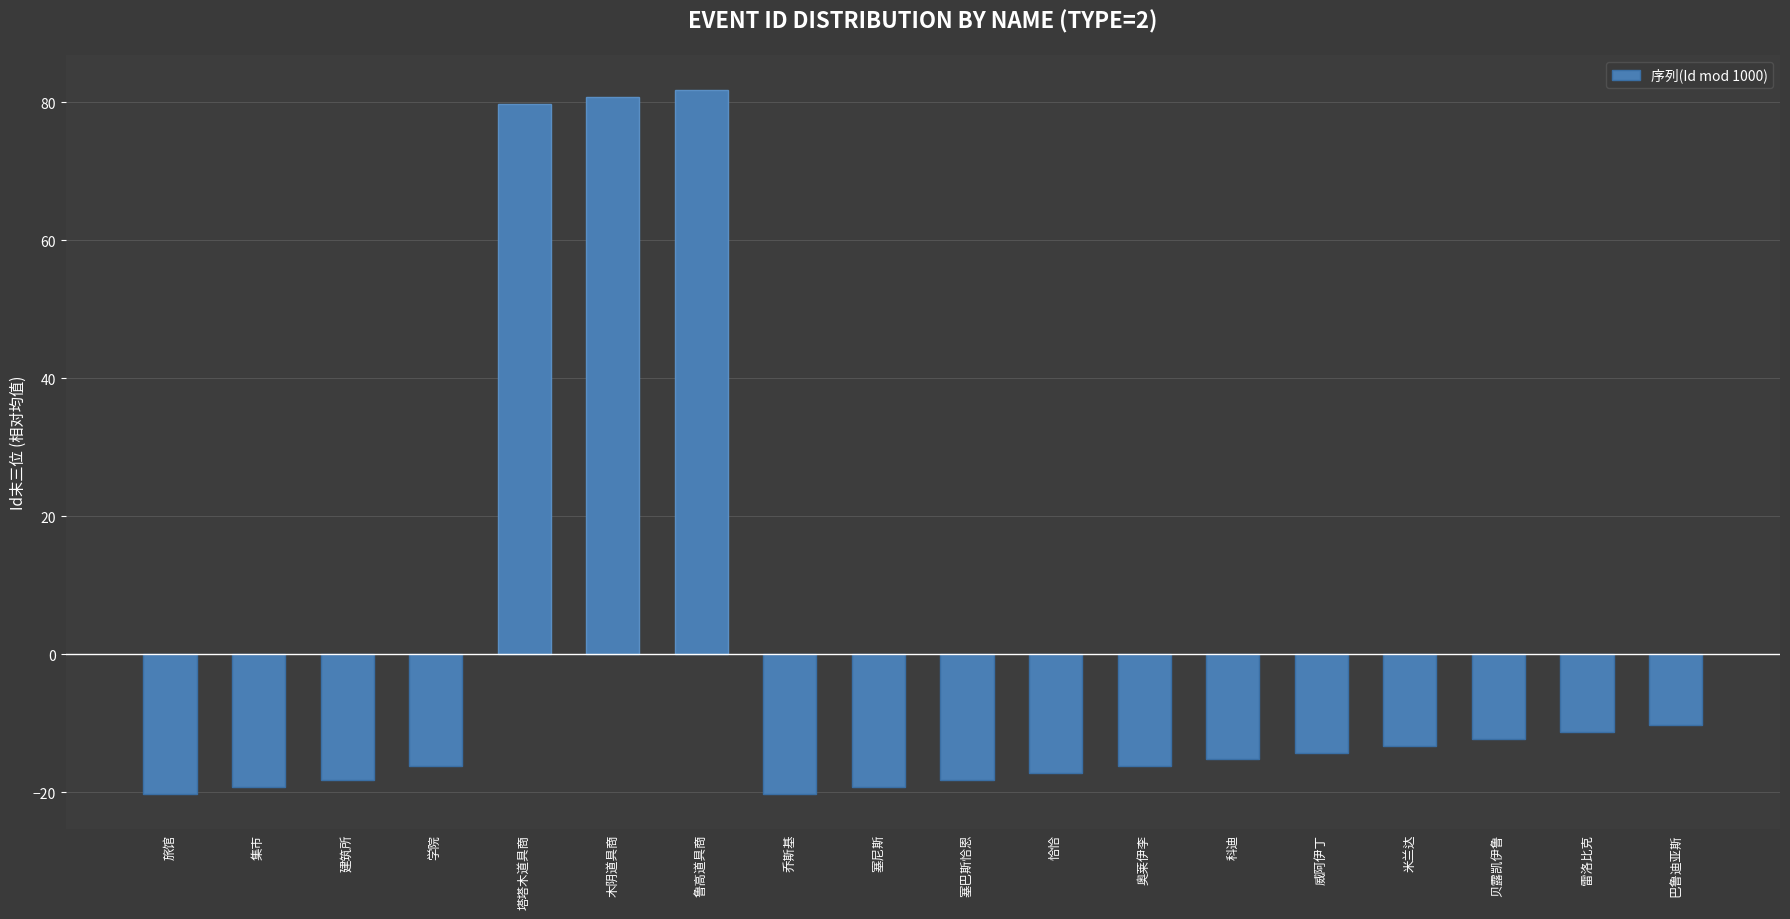

What is the sum of the values at 鲁高道具商 and 雷洛比克?

70.4